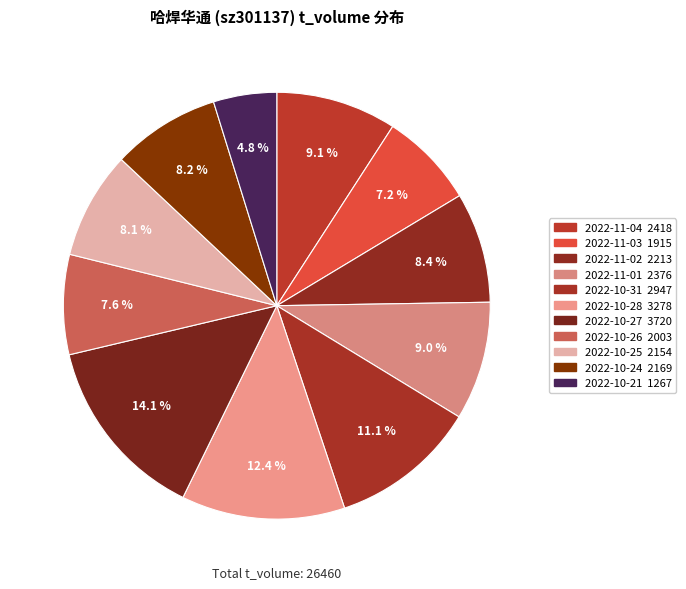

How many slices are in this pie chart?

11